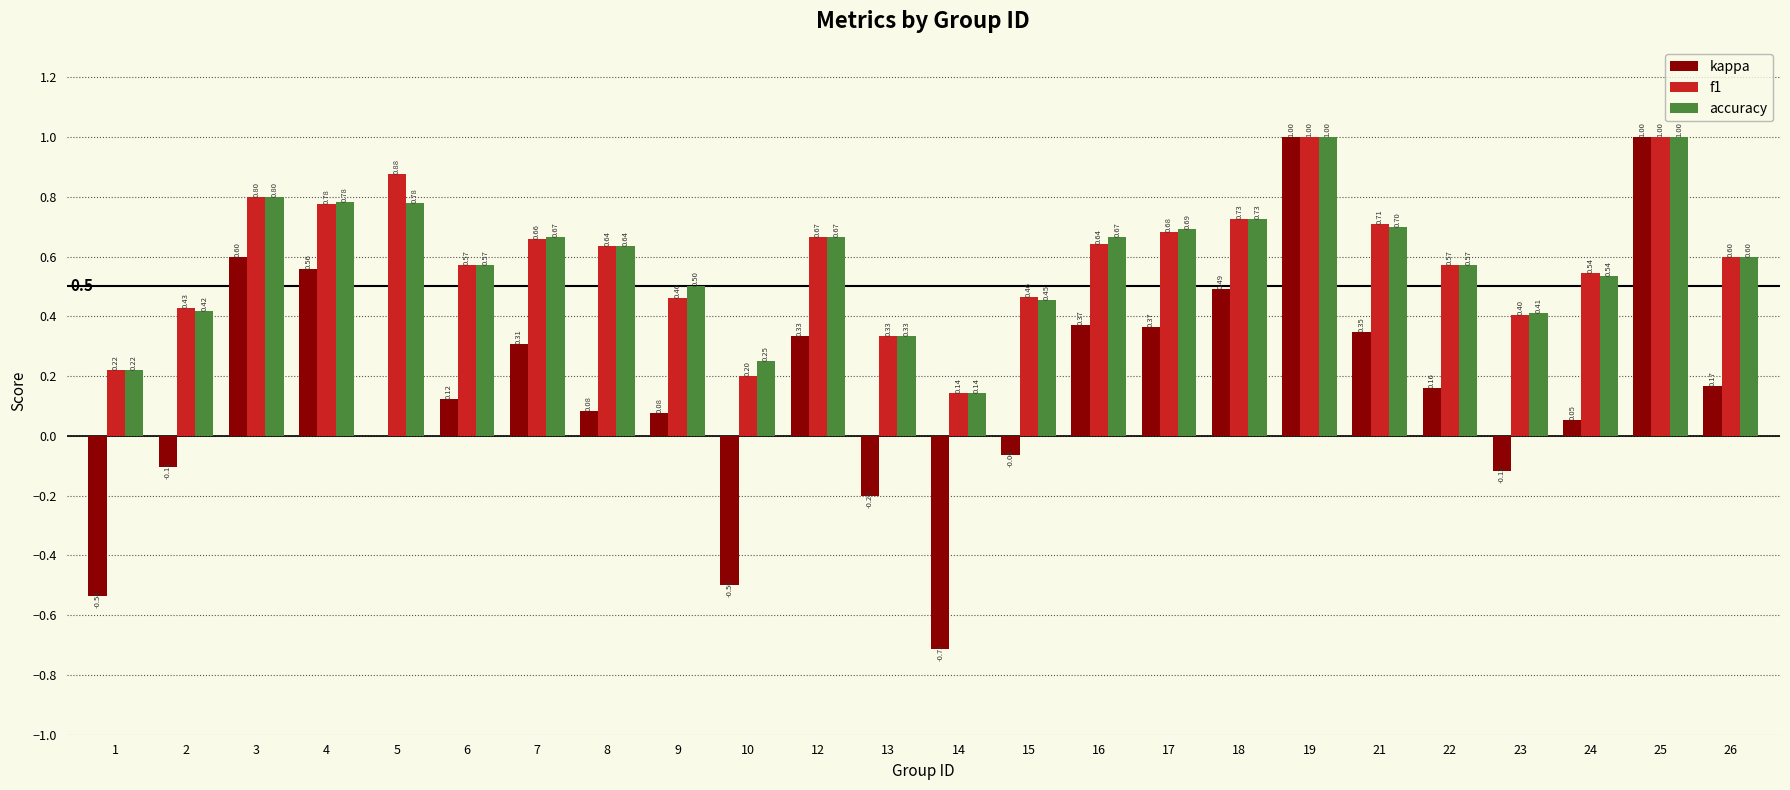

At which label does kappa first exceed 0?

3